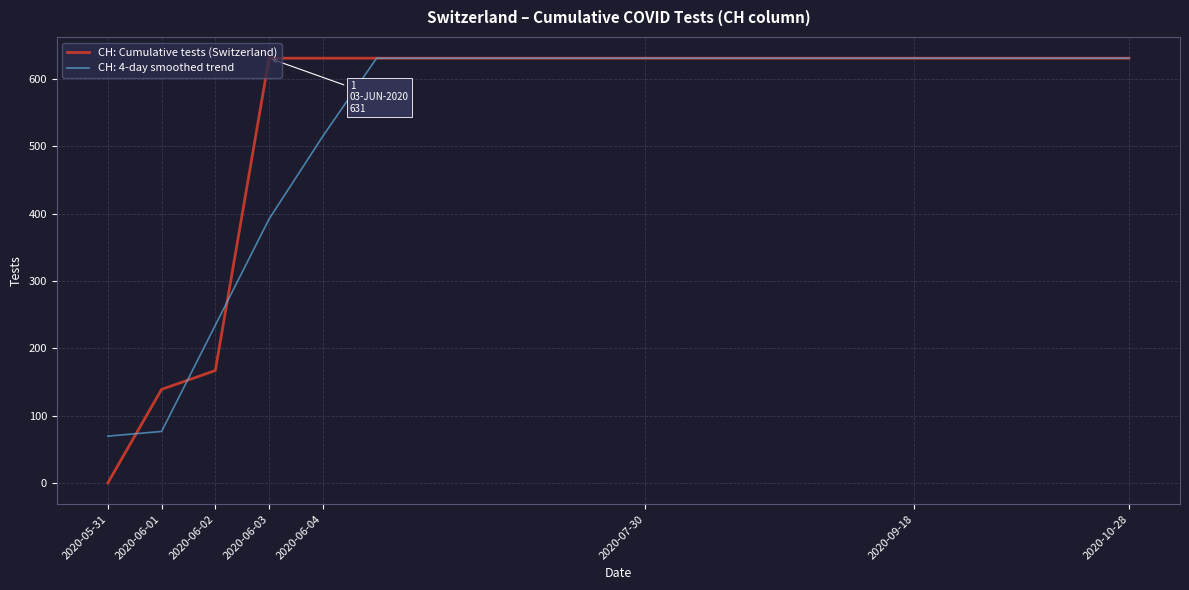

Which series has the largest range (max minus min)?

CH: Cumulative tests (Switzerland)